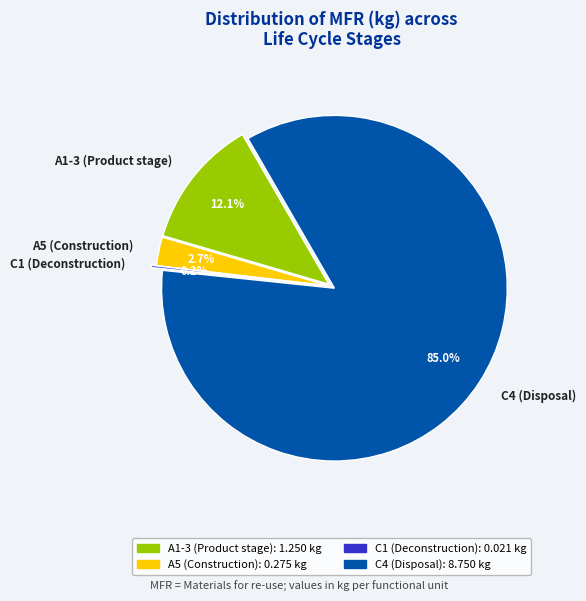

Which slice is the smallest?

C1 (Deconstruction)